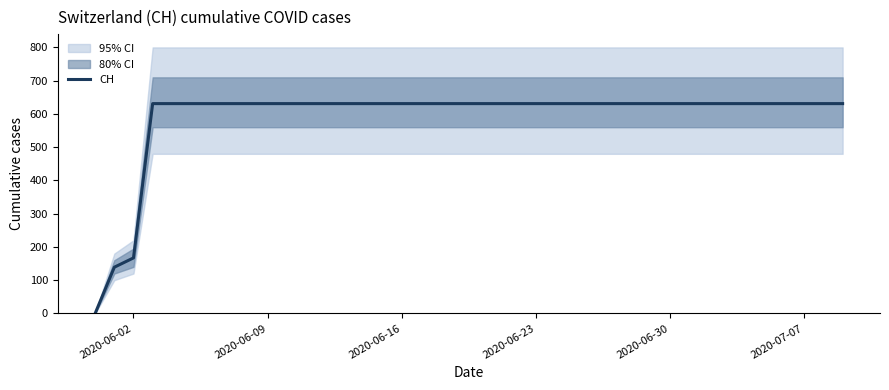

Does the chart display data point markers on the line(s)?

No